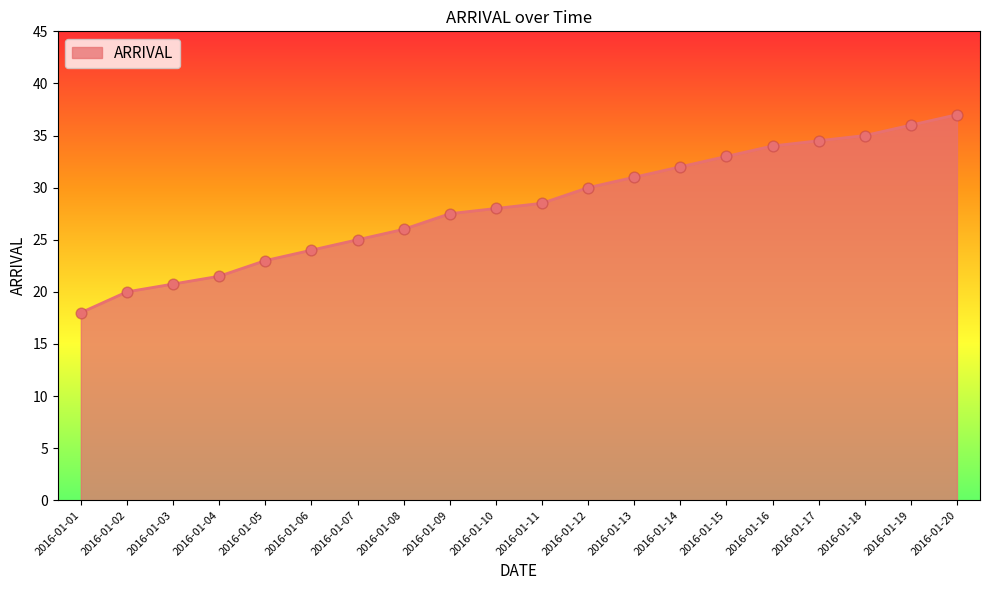

Which has a higher value, 2016-01-07 or 2016-01-19?

2016-01-19